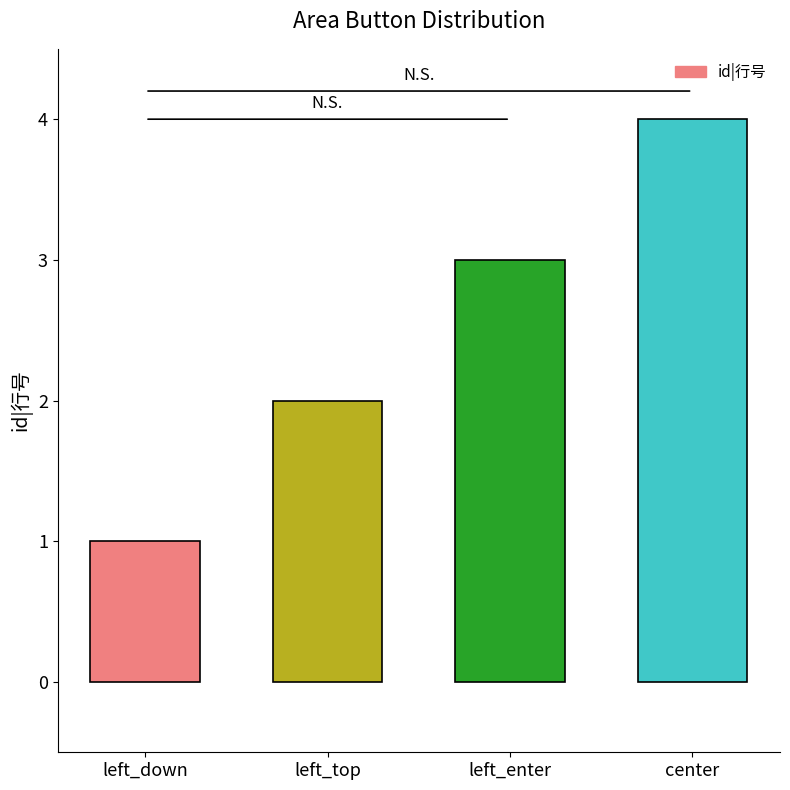

Is it true that the value at left_down is 0?

False